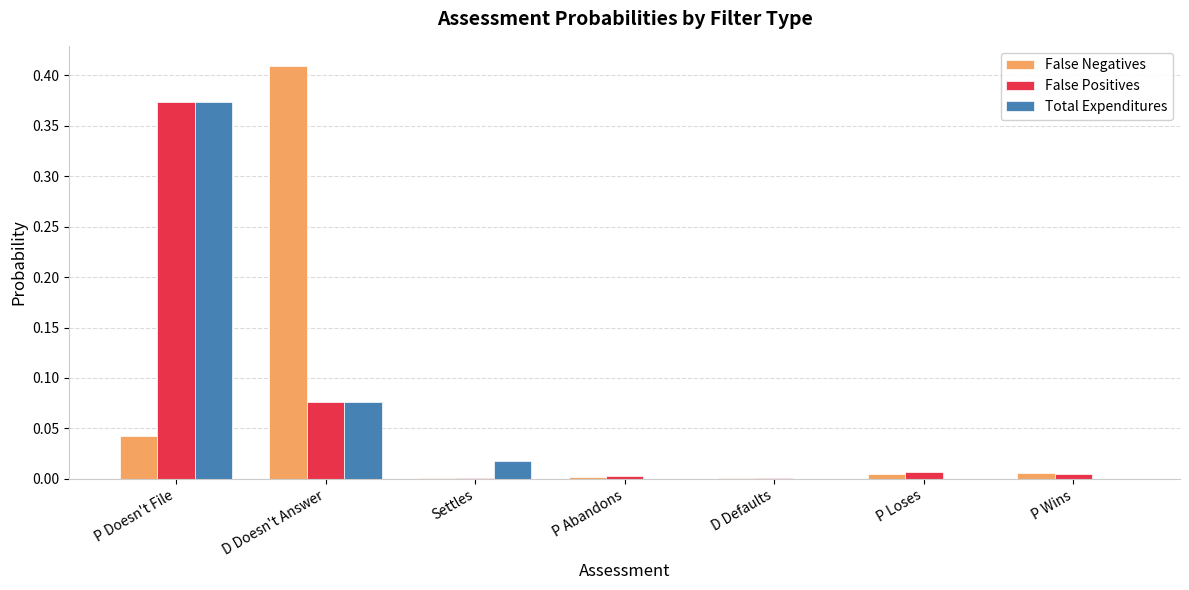

Which category has the highest value across all series?

D Doesn't Answer